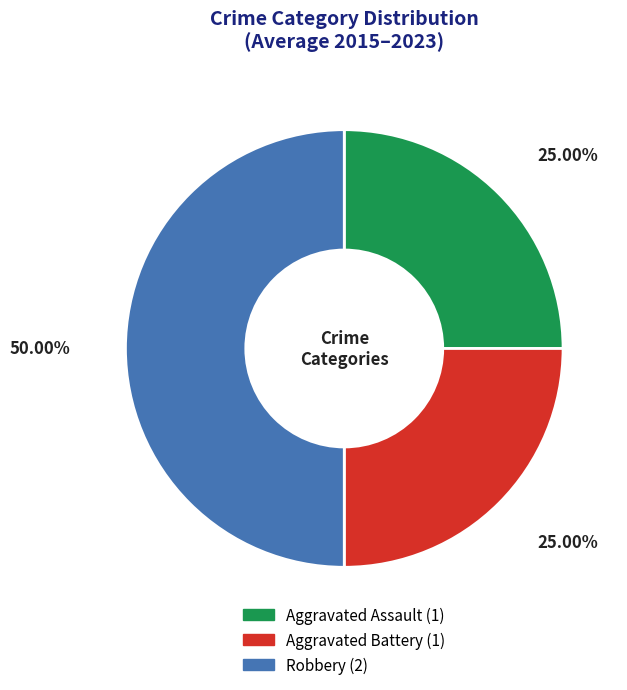

To the nearest percent, what is the difference between the largest and smallest slice percentages?

25%